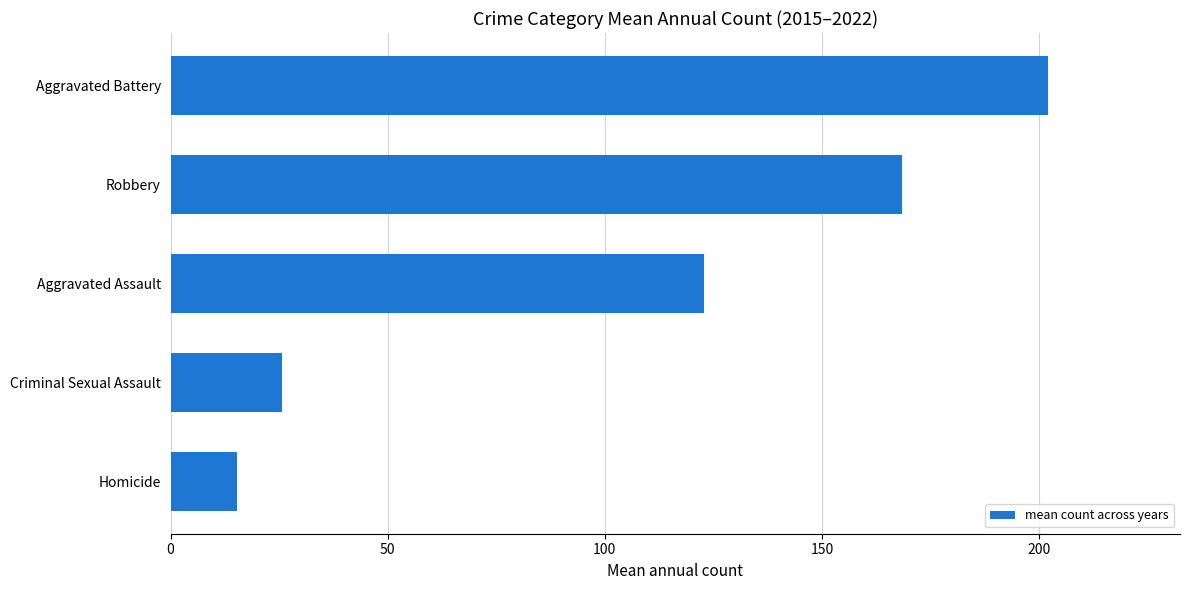

List the labels in order of value, largest first.

Aggravated Battery, Robbery, Aggravated Assault, Criminal Sexual Assault, Homicide